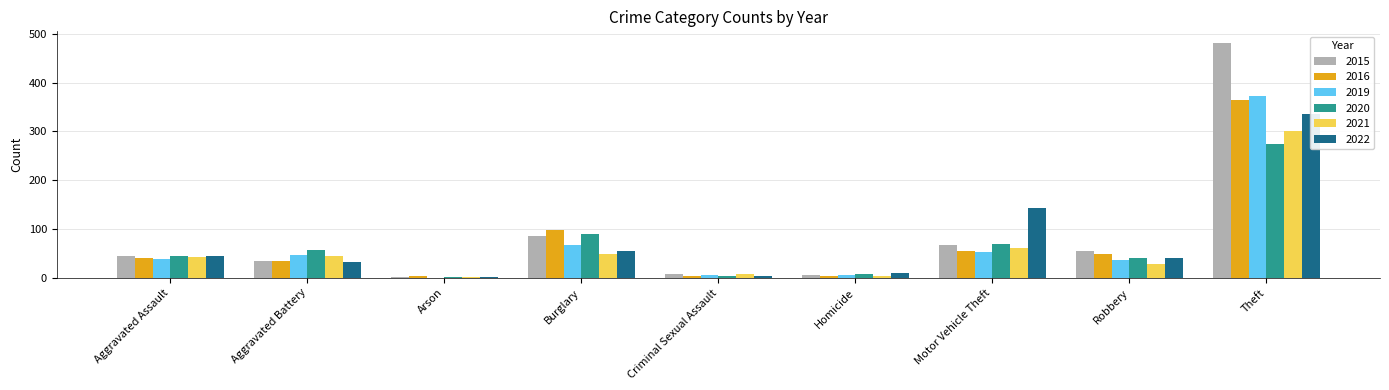

Between Arson and Robbery, which series saw the biggest shift?

2015